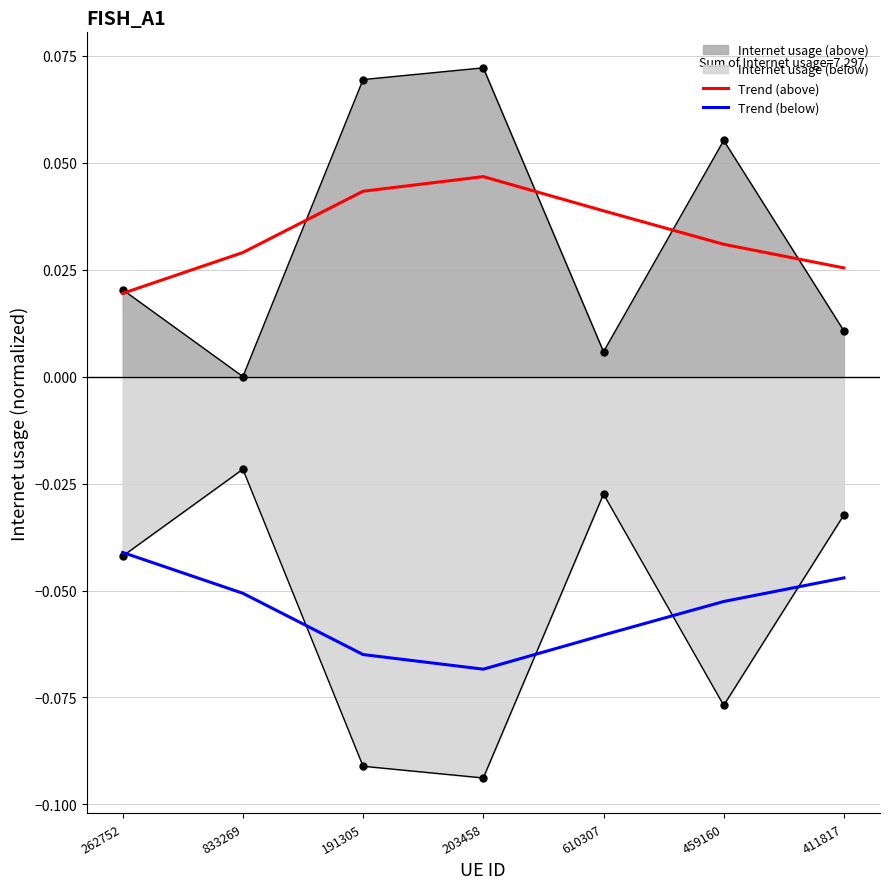

Reading left to right, list all the values displayed in this chart.

Trend (above): 262752=0.0	833269=0.0	191305=0.0	203458=0.0	610307=0.0	459160=0.0	411817=0.0
Trend (below): 262752=-0.0	833269=-0.1	191305=-0.1	203458=-0.1	610307=-0.1	459160=-0.1	411817=-0.0